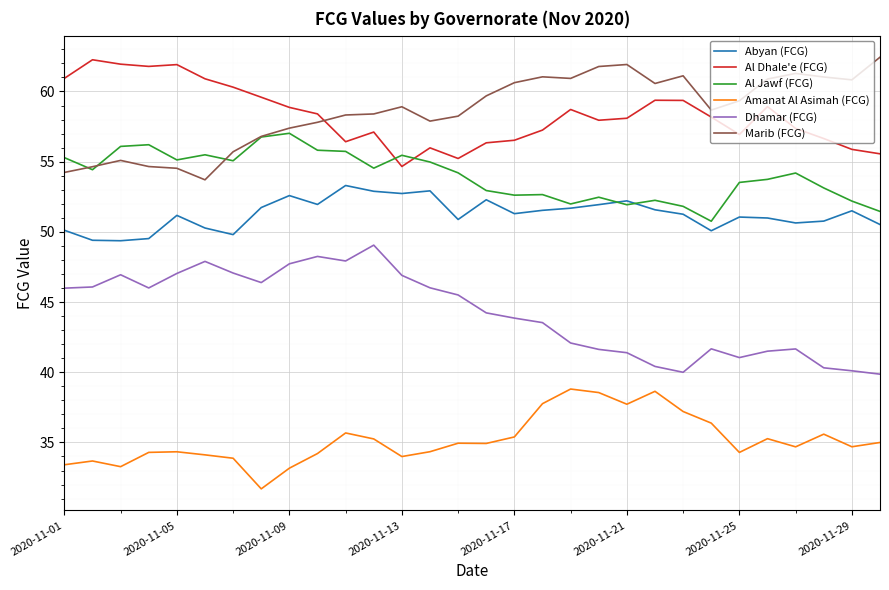

How many times do Al Jawf (FCG) and Abyan (FCG) cross each other?

2